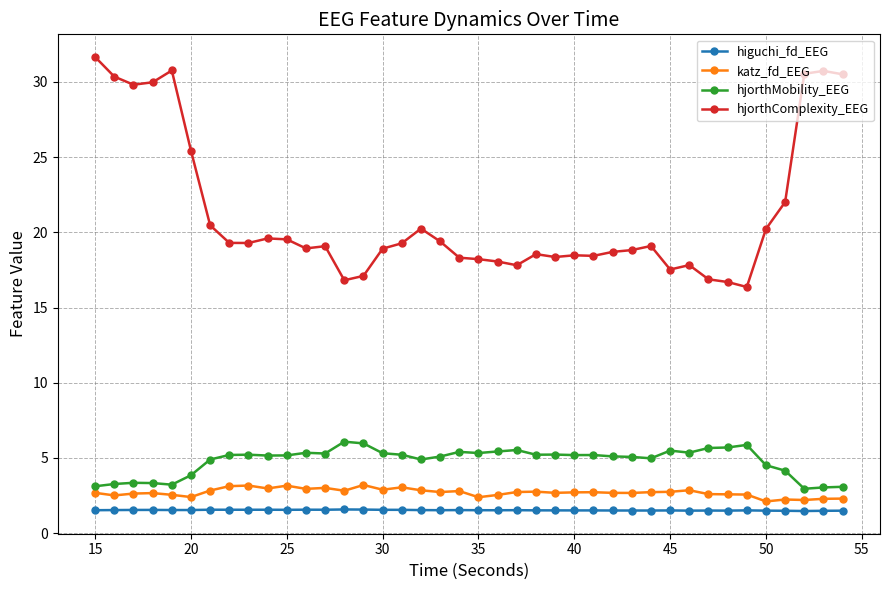

Rank the series by their maximum value, from lowest to highest.

higuchi_fd_EEG, katz_fd_EEG, hjorthMobility_EEG, hjorthComplexity_EEG